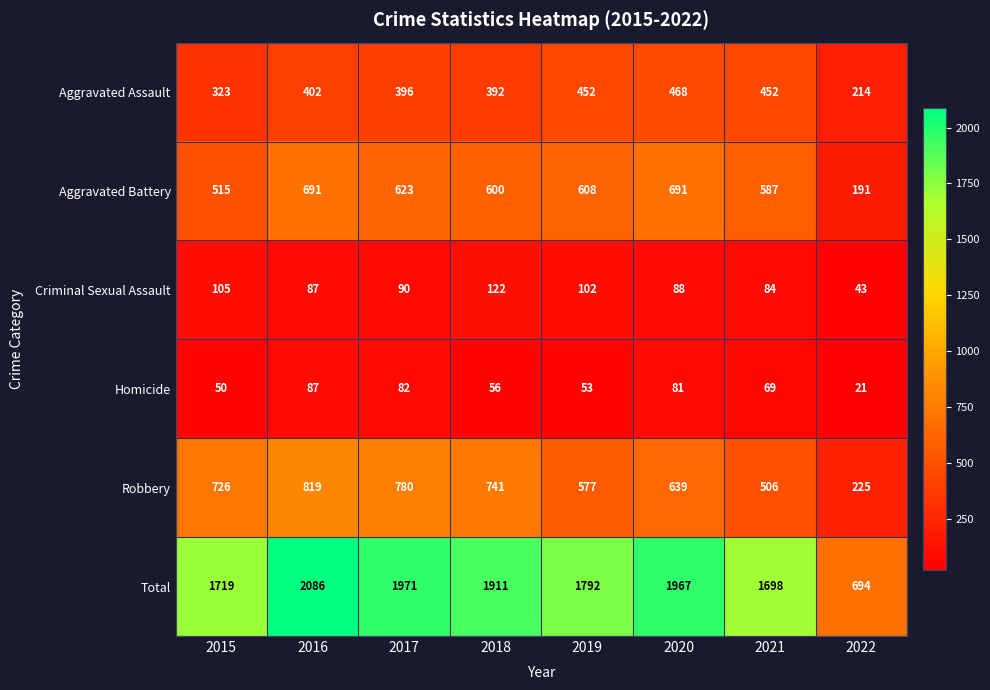

Which series changed the most between 2016 and 2017?

Total